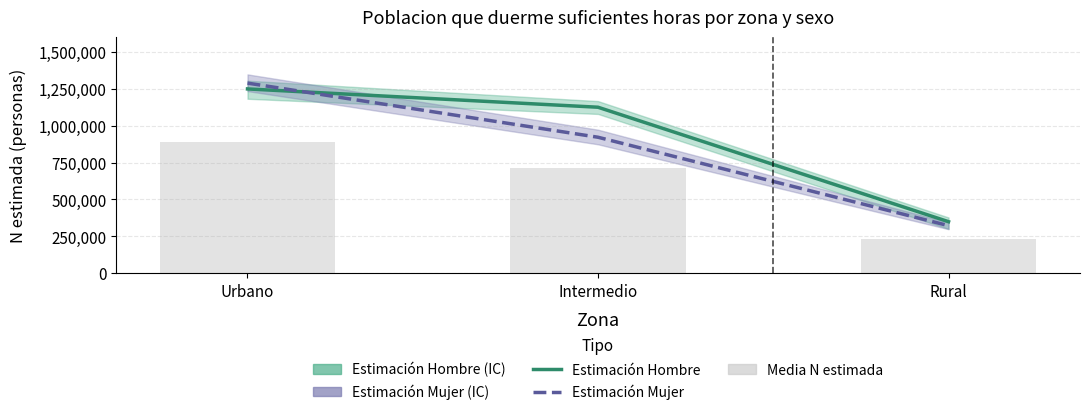

Which has a higher value, Rural or Urbano?

Urbano